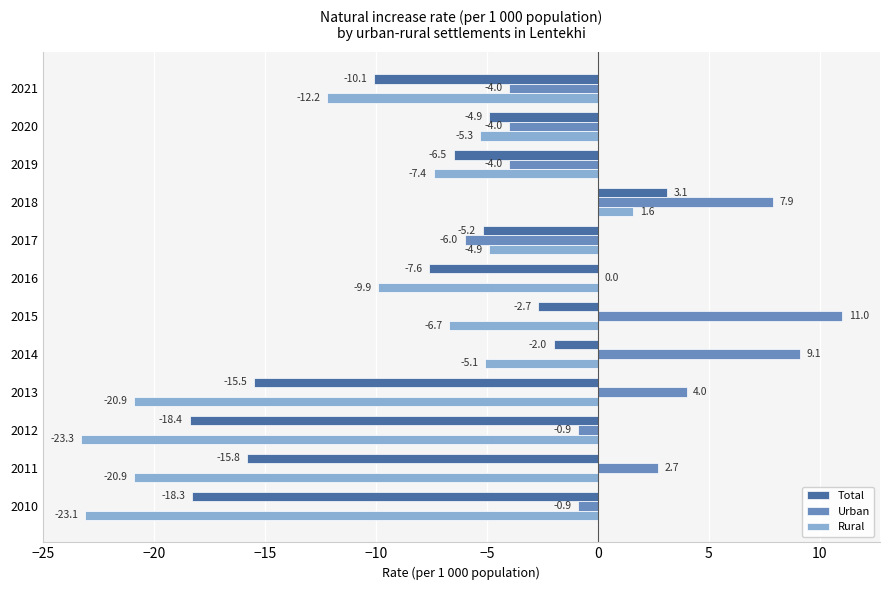

What is the maximum value for Total?

3.1